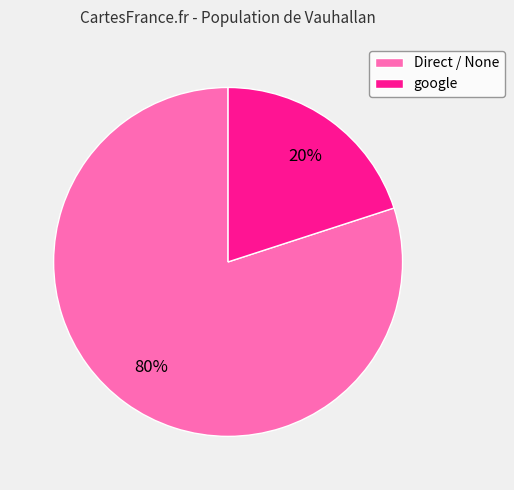

Combined, do Direct / None and google account for over 50%?

Yes